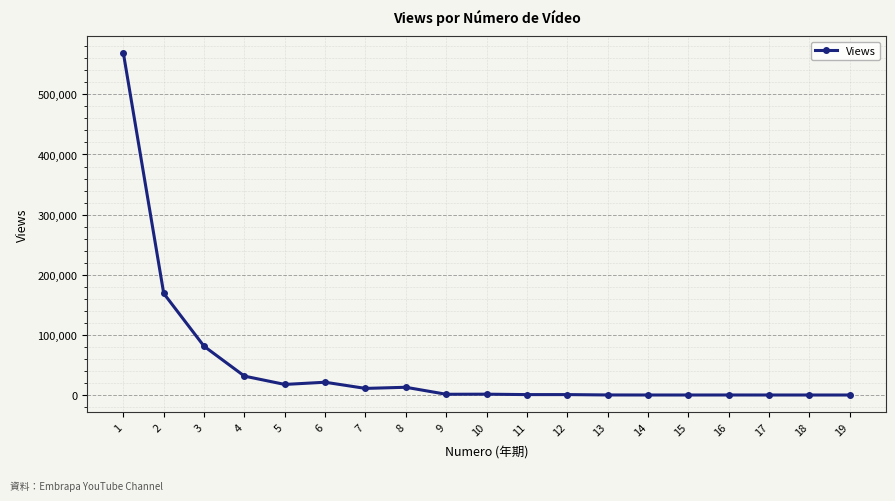

What is the sum of all values?

917822